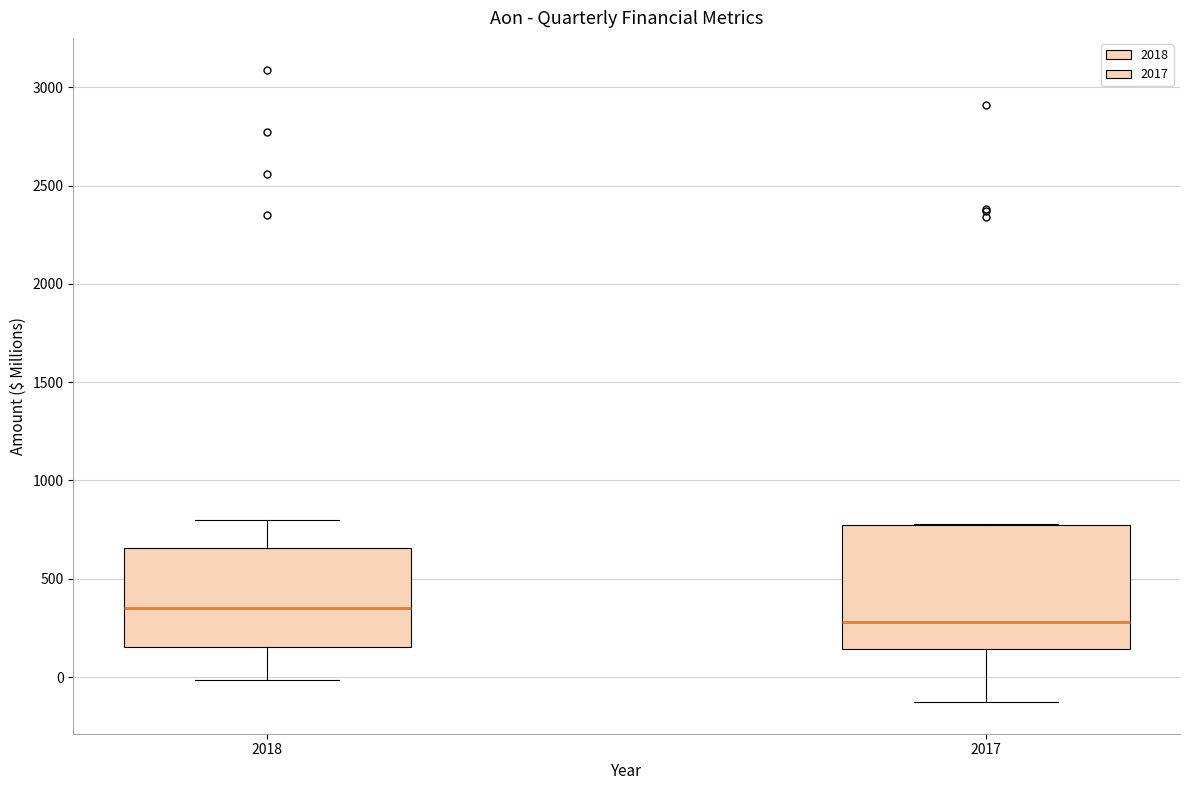

Where is the lower edge of the box at x = 2017 on the y-axis? The values are not printed on the chart, so give them approximately, as read against the axis.

150